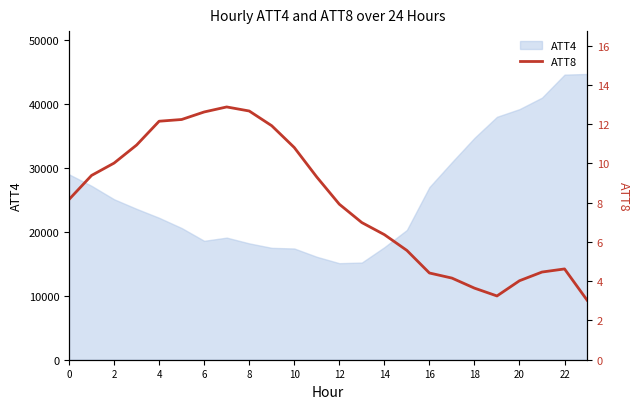

What is the highest value of the ATT4 series?

44700